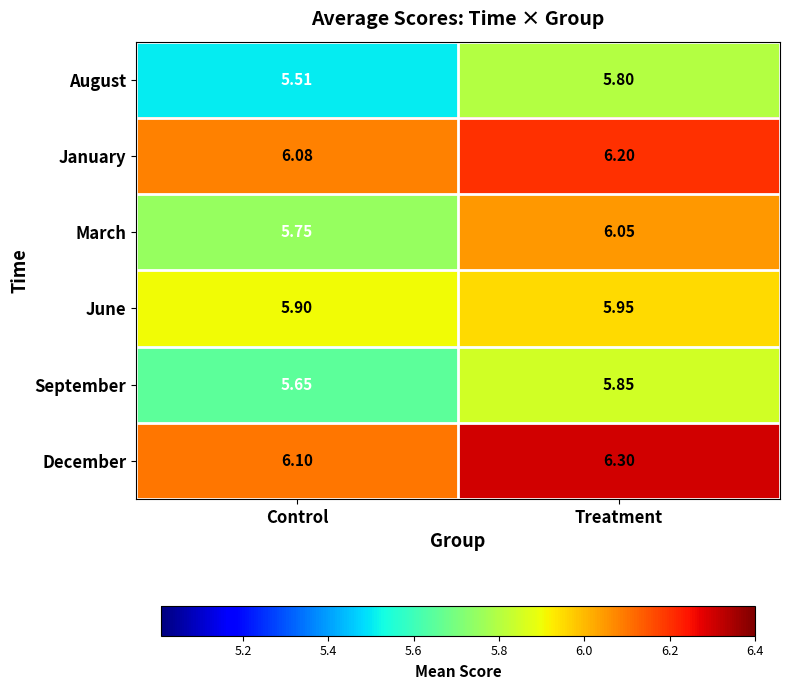

At which category does the chart reach its minimum across all series?

Control